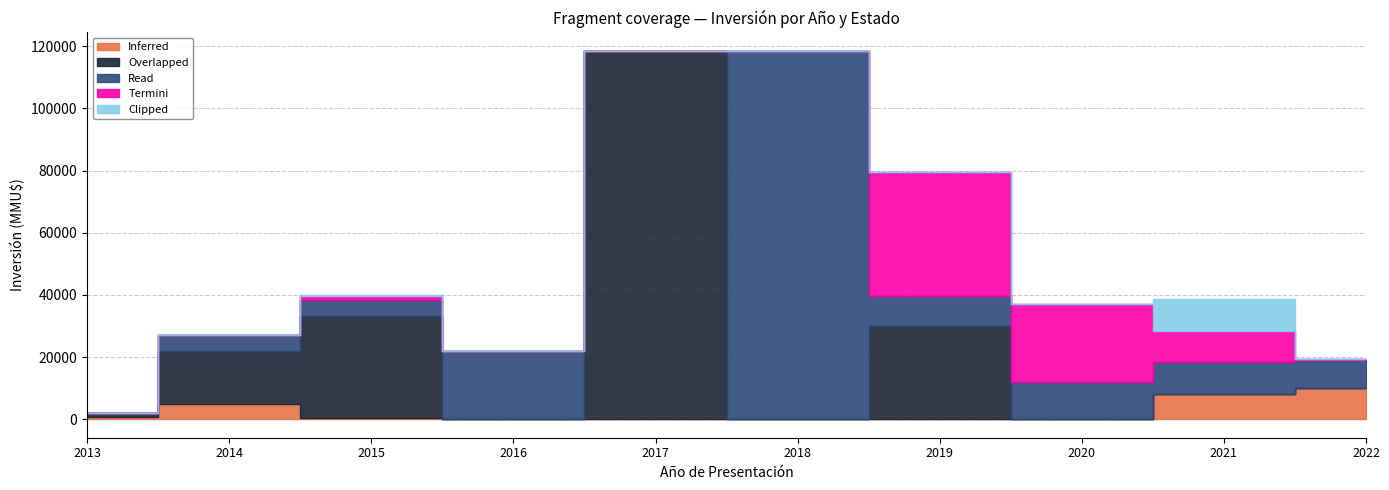

Is it true that Read equals 8950 at 2022?

True